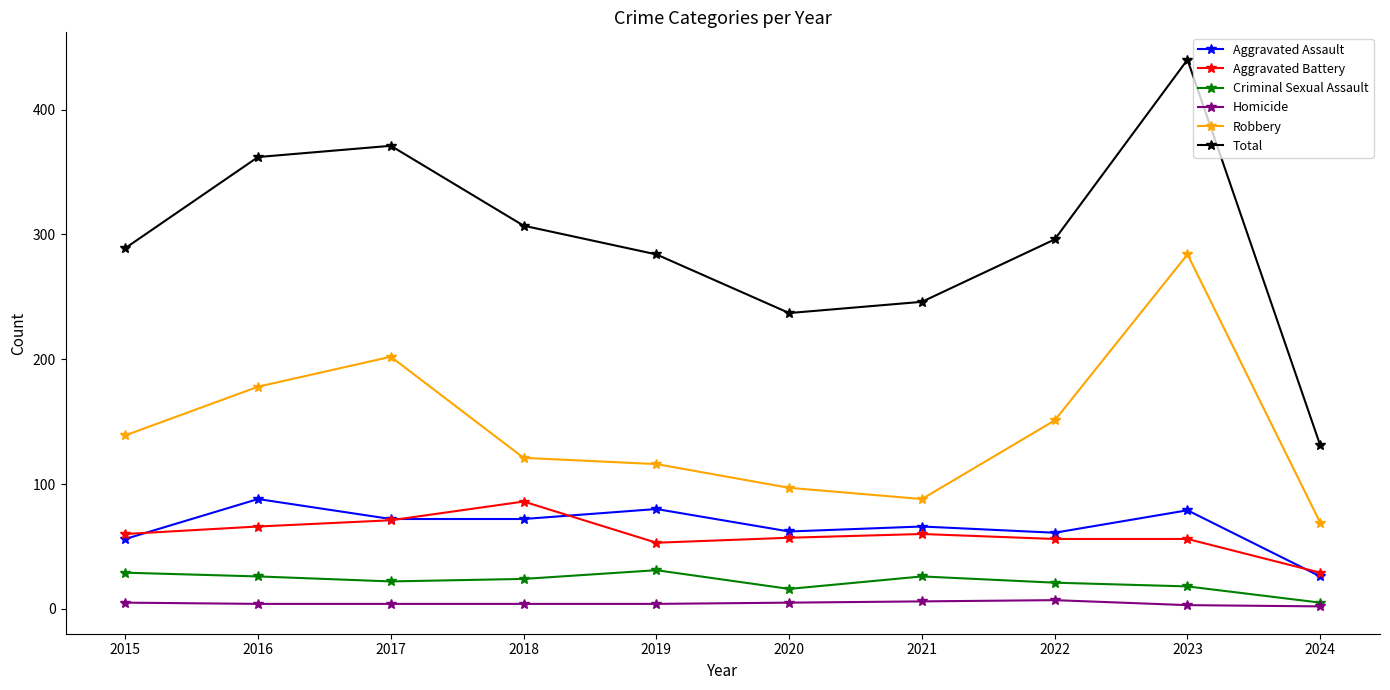

What is the value of the Aggravated Battery point at the 9th from the left?

56